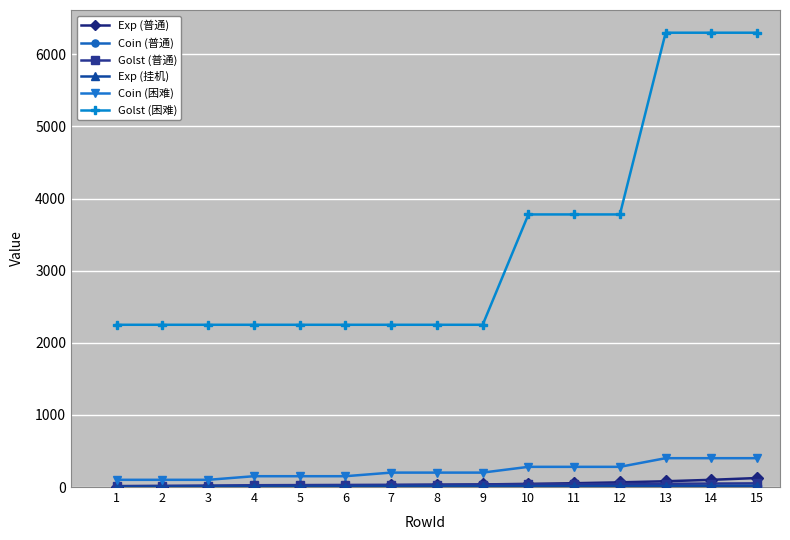

Which series has the widest spread of values?

Golst (困难)